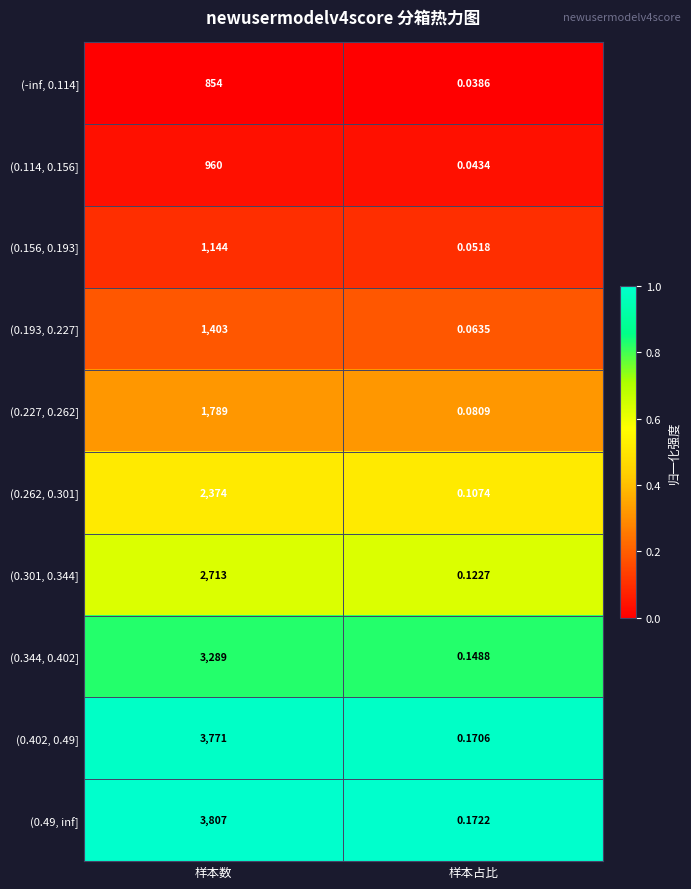

At which label is (0.49, inf] closest to 1903?

样本占比